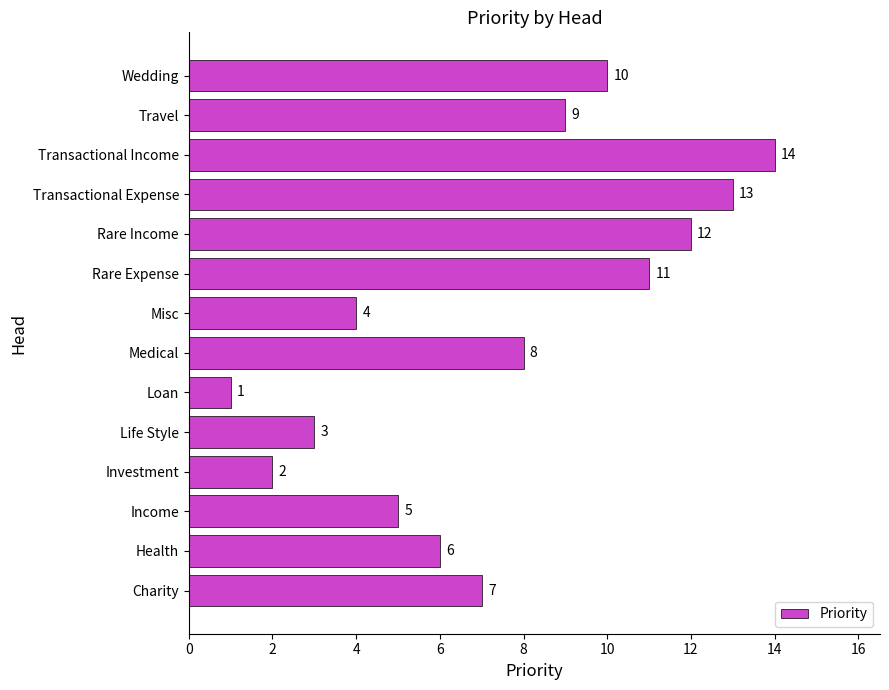

How many categories are shown in the chart?

14